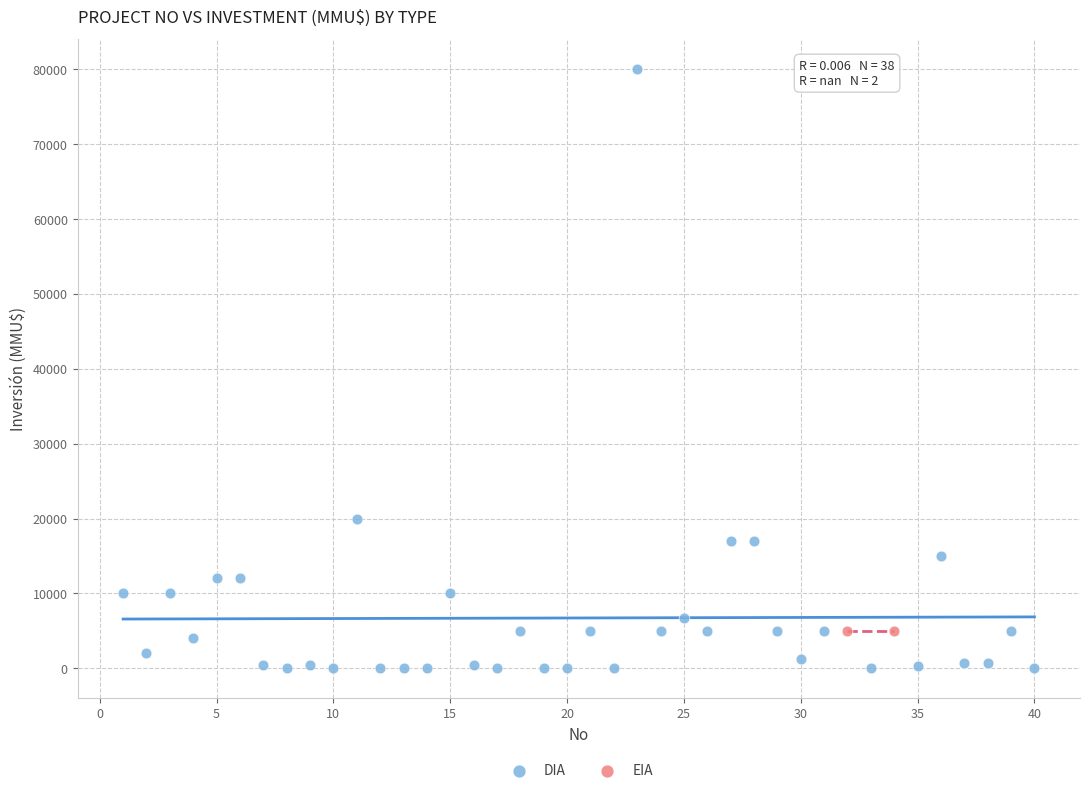

What are all the series names shown in the legend?

DIA, EIA